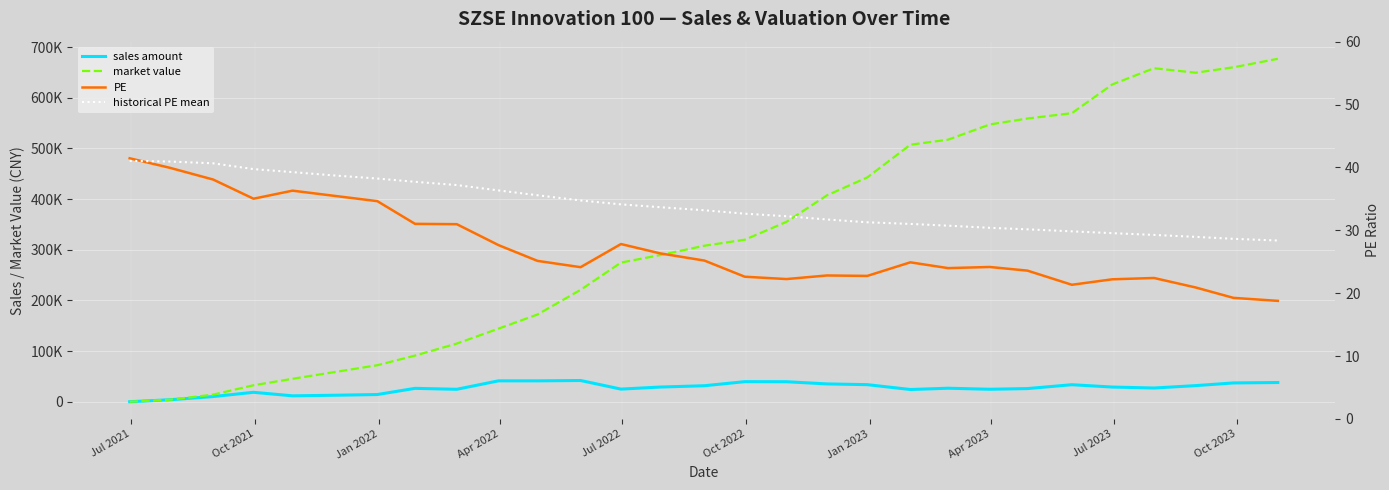

What is the maximum value shown in the chart?

676946.9